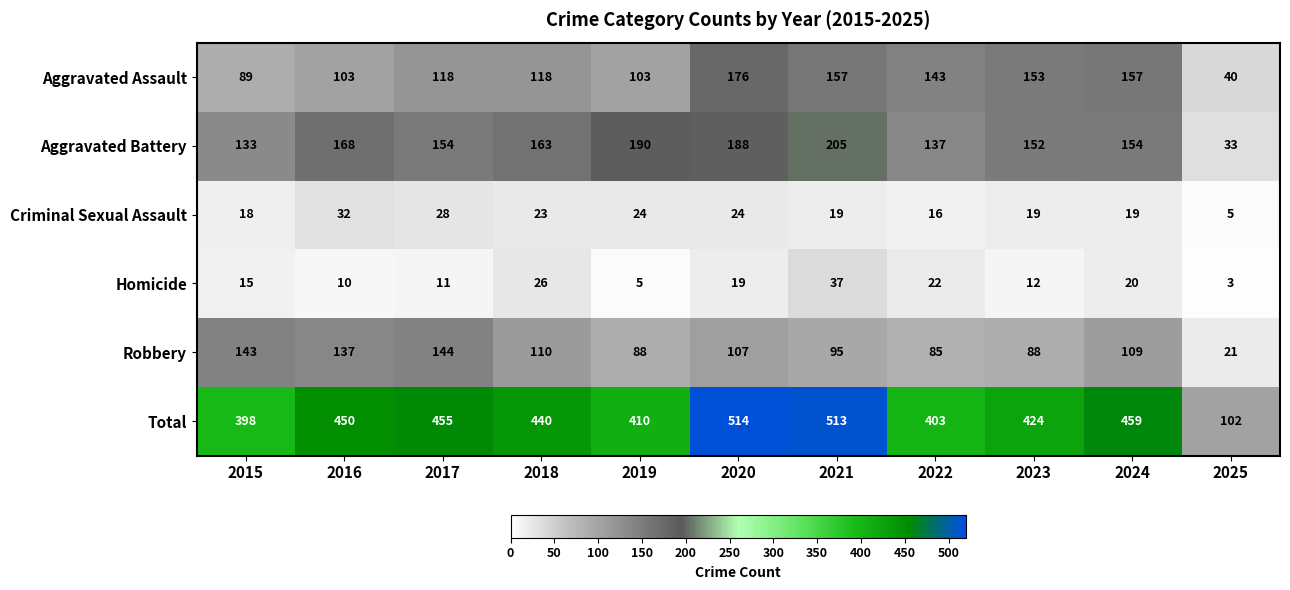

Which series has the largest range (max minus min)?

Total